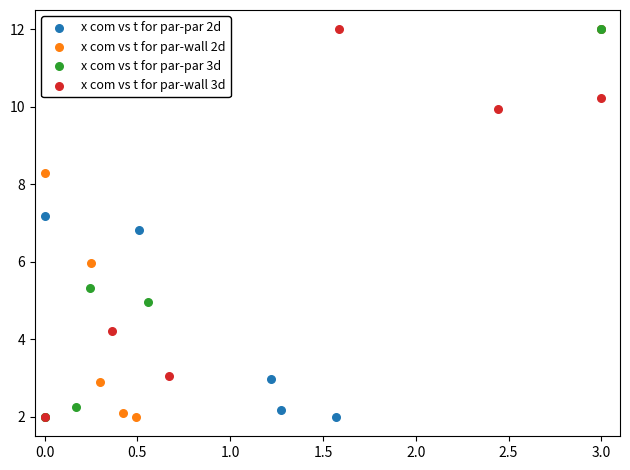

What are all the series names shown in the legend?

x com vs t for par-par 2d, x com vs t for par-wall 2d, x com vs t for par-par 3d, x com vs t for par-wall 3d